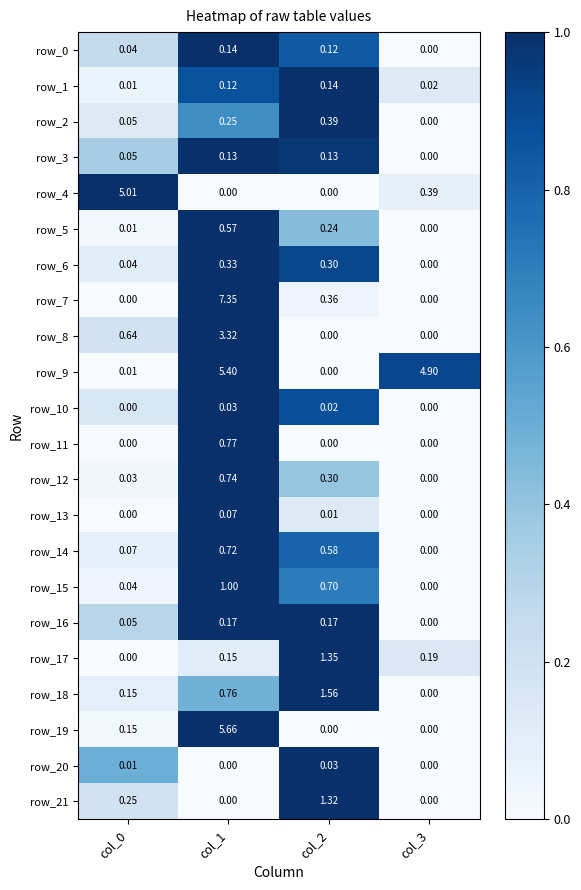

At which category is the sum across all series the highest?

col_1